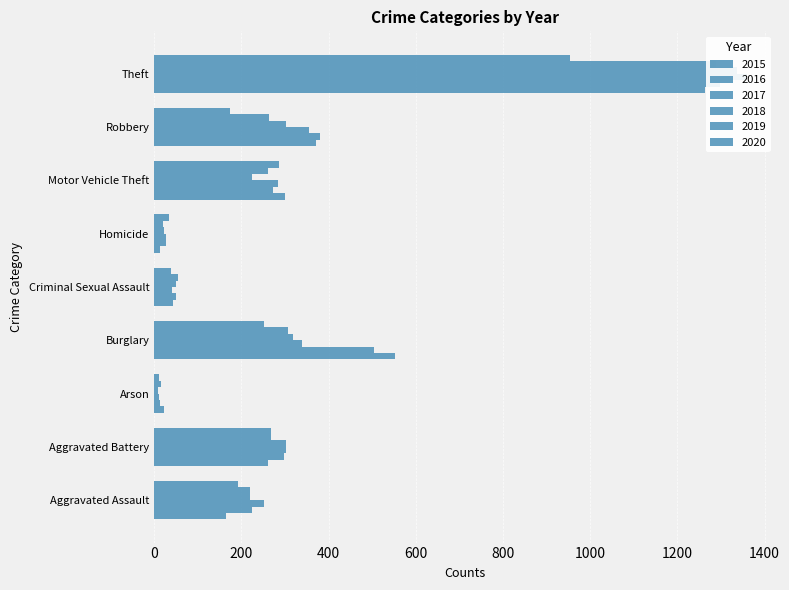

Count the number of categories in the chart.

9